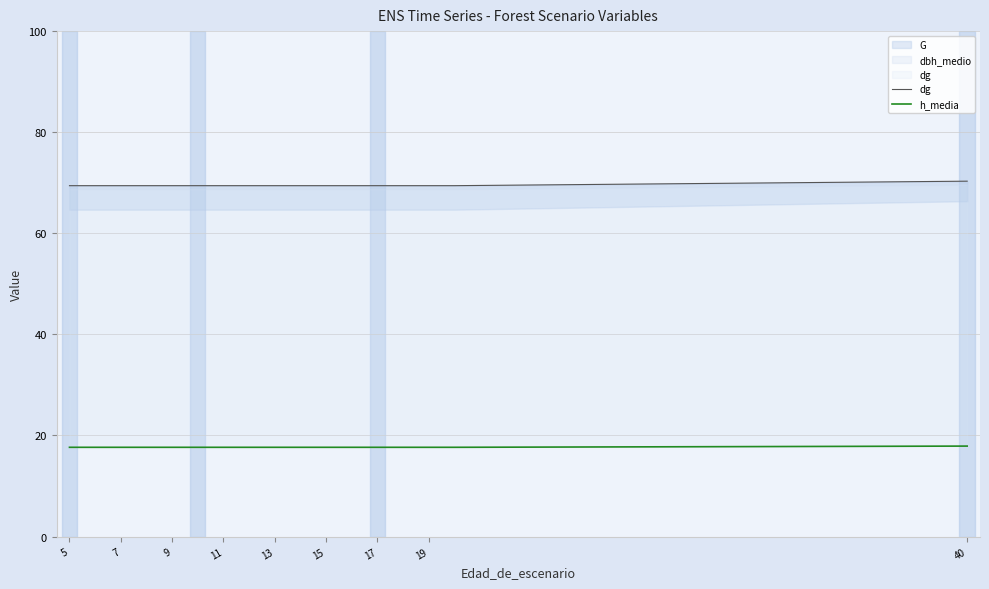

Reading right to left, transcribe all the data shown in this chart.

dg: 70.3	69.4	69.4	69.4	69.4	69.4	69.4	69.4	69.4	69.4	69.4	69.4	69.4	69.4	69.4	69.4	69.4
h_media: 17.9	17.7	17.7	17.7	17.7	17.7	17.7	17.7	17.7	17.7	17.7	17.7	17.7	17.7	17.7	17.7	17.7